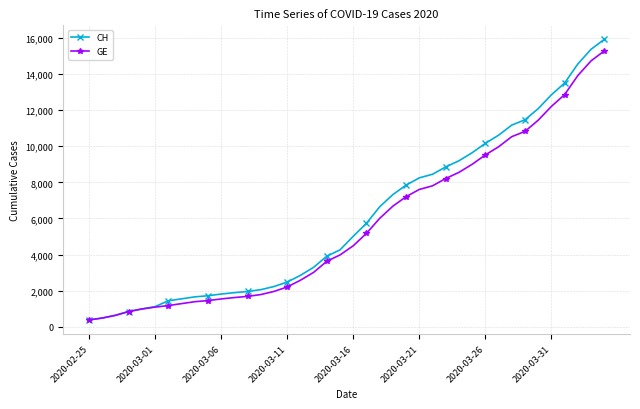

What is the maximum value for GE?

15284